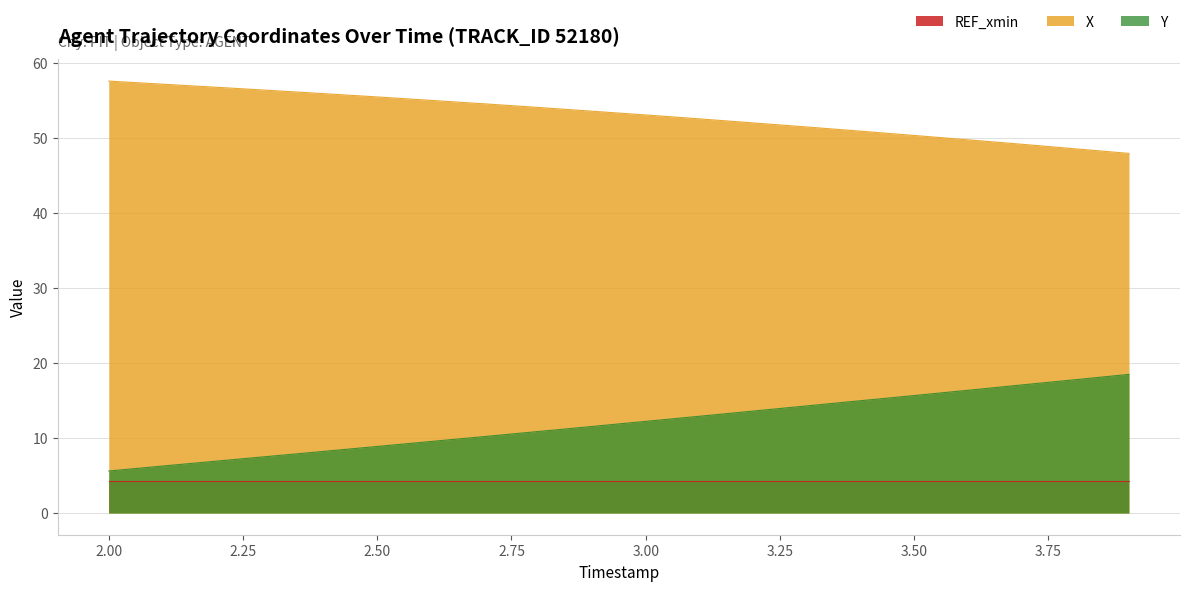

What is the difference between the maximum and minimum values in the Y series?

12.9